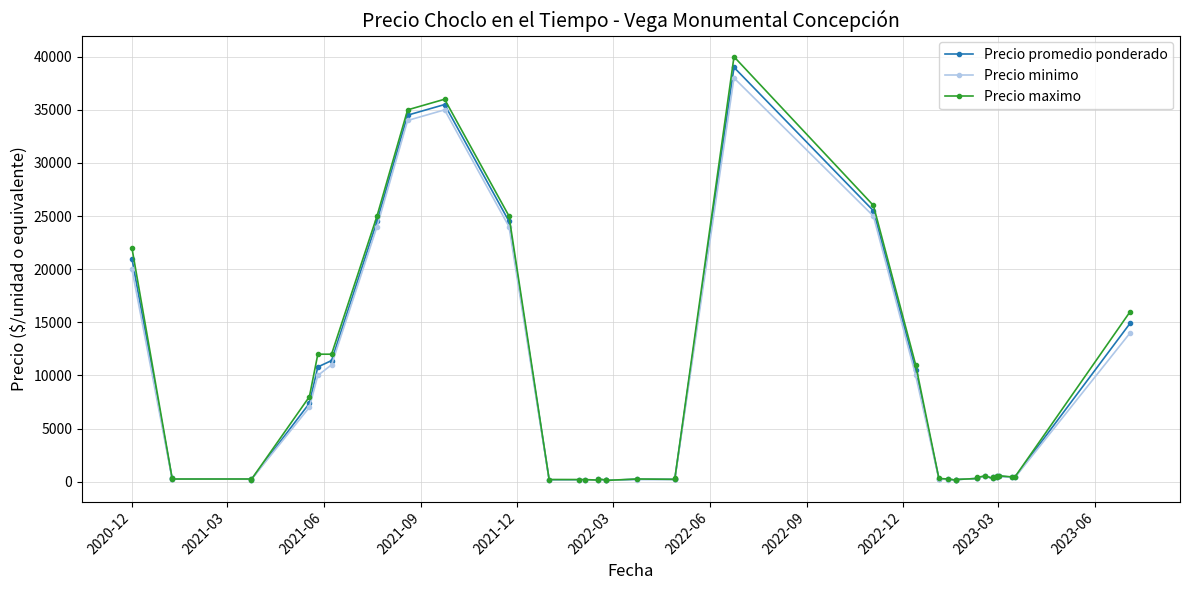

Where is Precio maximo nearest to the value 20060?

2020-12